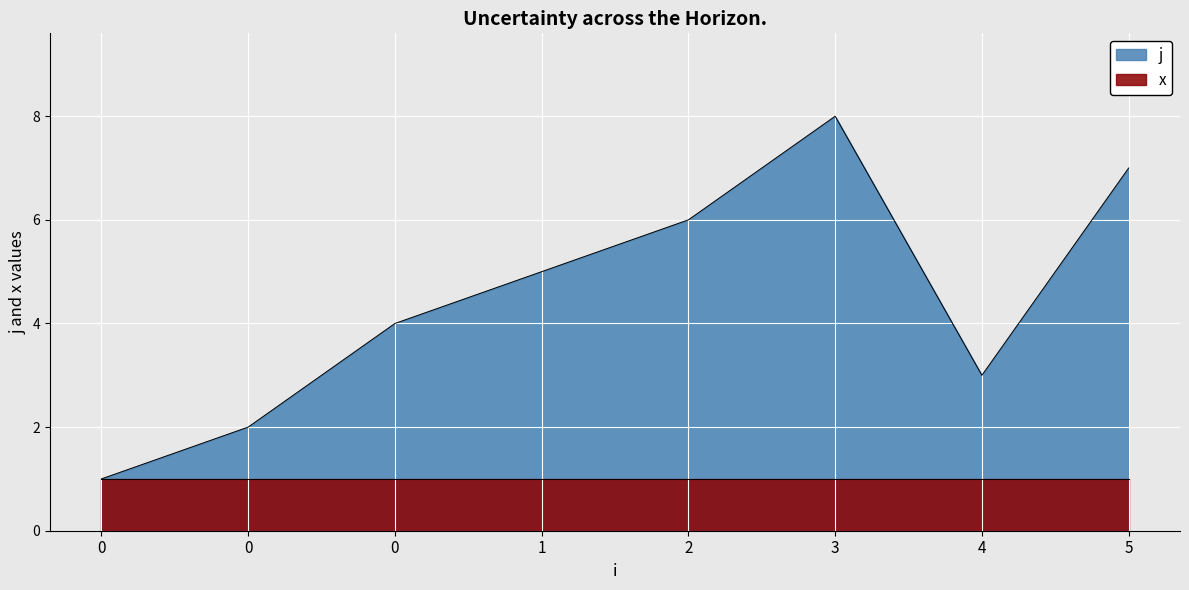

List the labels in order of value, largest first.

3, 5, 2, 1, 0, 4, 0, 0